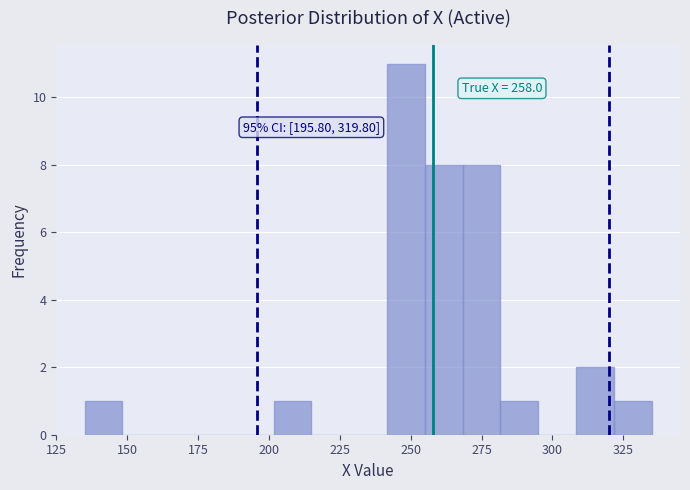

Read against the x-axis, roughly where is the centre of the tallest bar?

250